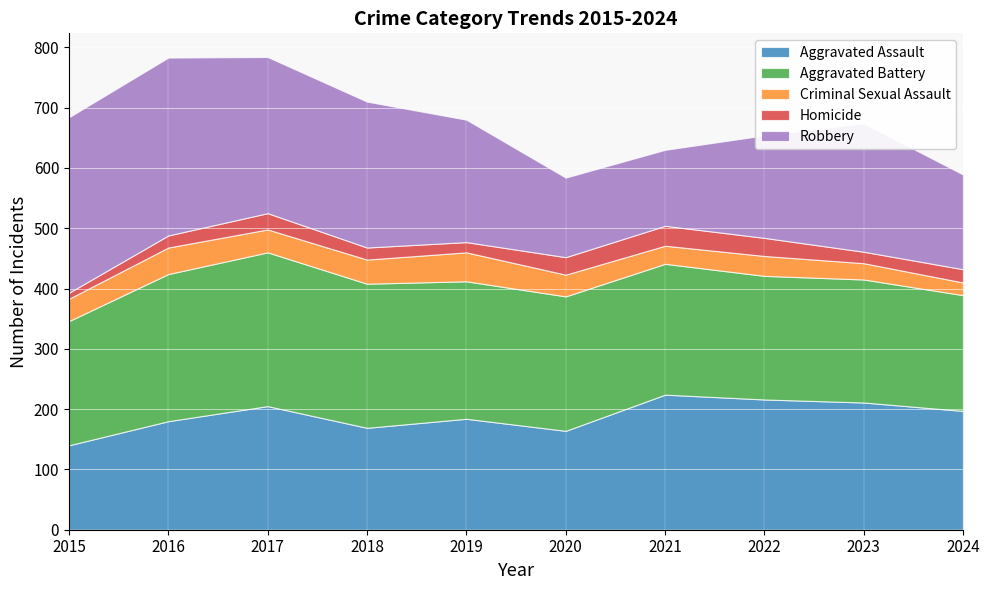

True or false: Criminal Sexual Assault and Aggravated Battery intersect in this chart.

False